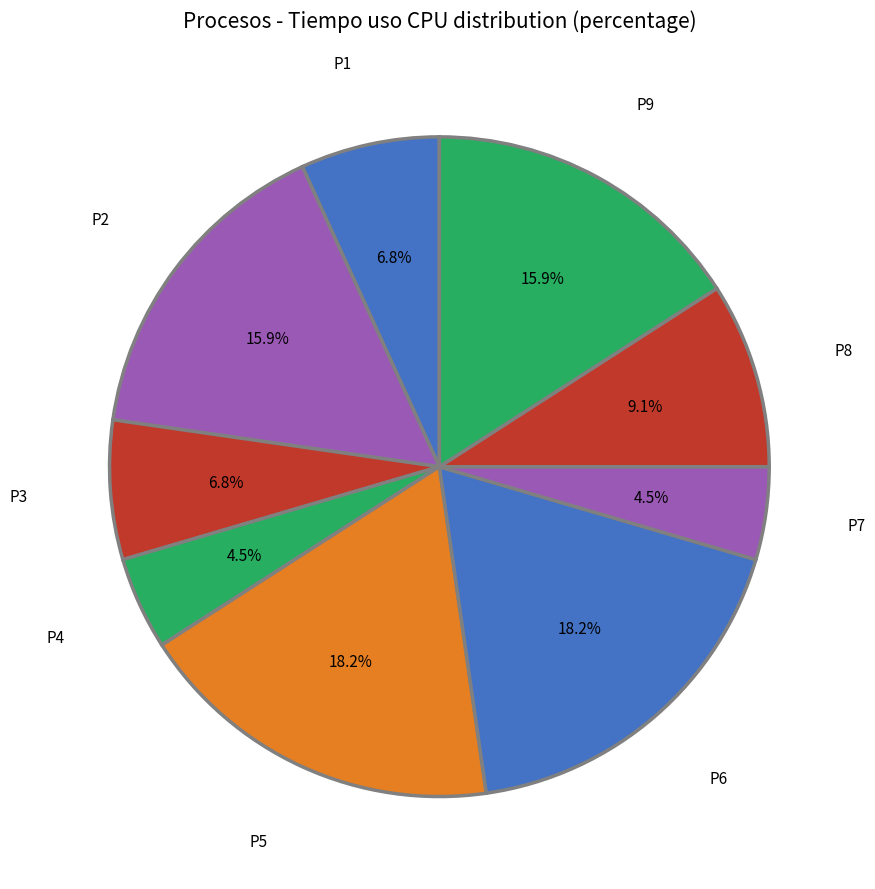

To the nearest percent, what is the difference between the largest and smallest slice percentages?

14%